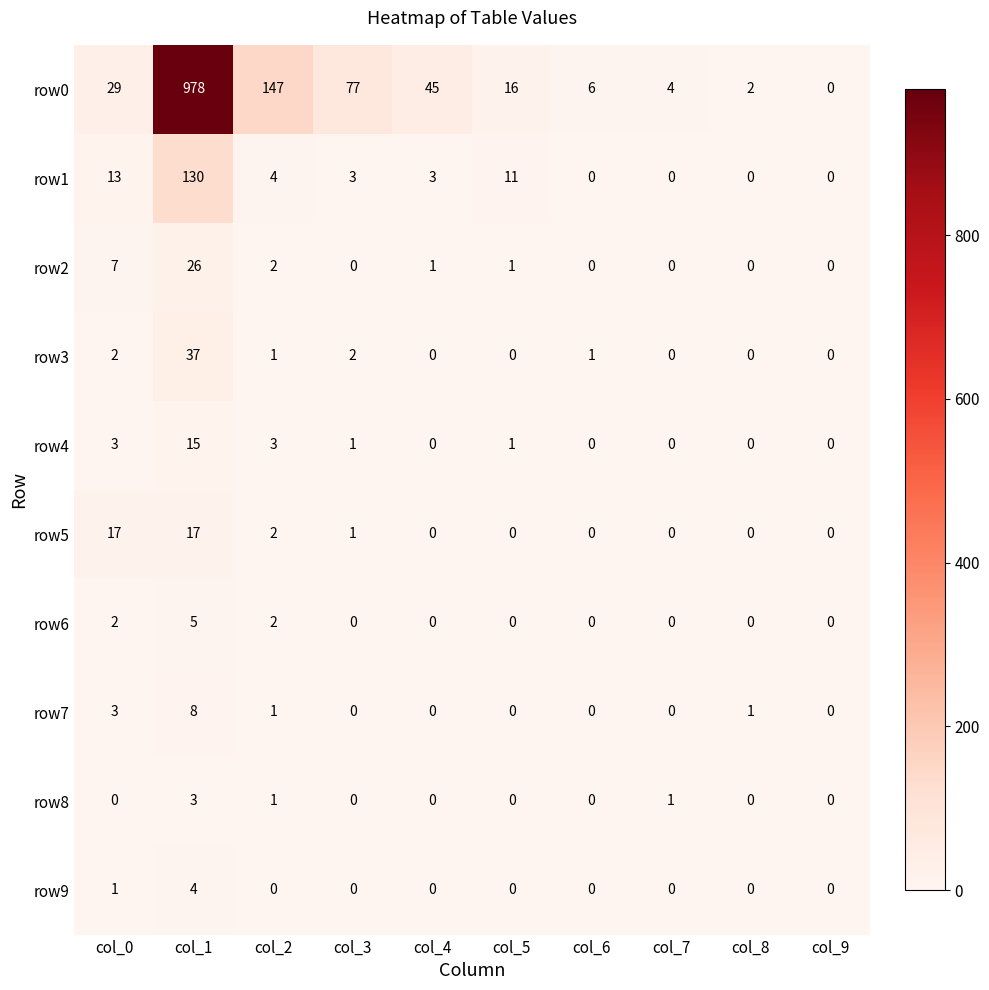

Is it true that row2 equals 15 at col_6?

False